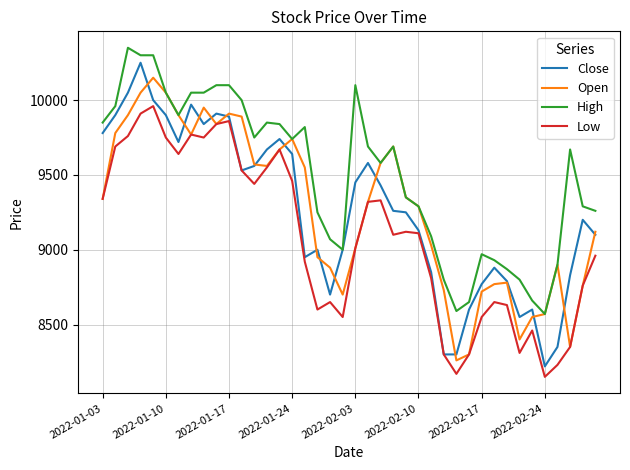

Reading left to right, transcribe all the data shown in this chart.

Close: 9780	9900	10050	10250	10000	9900	9720	9970	9840	9910	9890	9530	9560	9670	9740	9640	8950	9000	8700	9000	9450	9580	9430	9260	9250	9130	8850	8300	8300	8600	8770	8880	8790	8550	8600	8220	8350	8830	9200	9100
Open: 9340	9780	9900	10050	10150	10050	9900	9770	9950	9840	9910	9890	9570	9560	9670	9740	9550	8950	8880	8700	9010	9320	9580	9690	9350	9290	9030	8730	8260	8300	8720	8770	8780	8400	8550	8570	8900	8350	8760	9120
High: 9850	9960	10350	10300	10300	10050	9900	10050	10050	10100	10100	10000	9750	9850	9840	9740	9820	9250	9070	9000	10100	9690	9580	9690	9350	9290	9090	8800	8590	8650	8970	8930	8870	8800	8660	8570	8900	9670	9290	9260
Low: 9340	9690	9760	9910	9960	9750	9640	9770	9750	9840	9860	9530	9440	9550	9670	9460	8920	8600	8650	8550	9010	9320	9330	9100	9120	9110	8810	8300	8170	8300	8550	8650	8630	8310	8460	8150	8230	8350	8760	8960